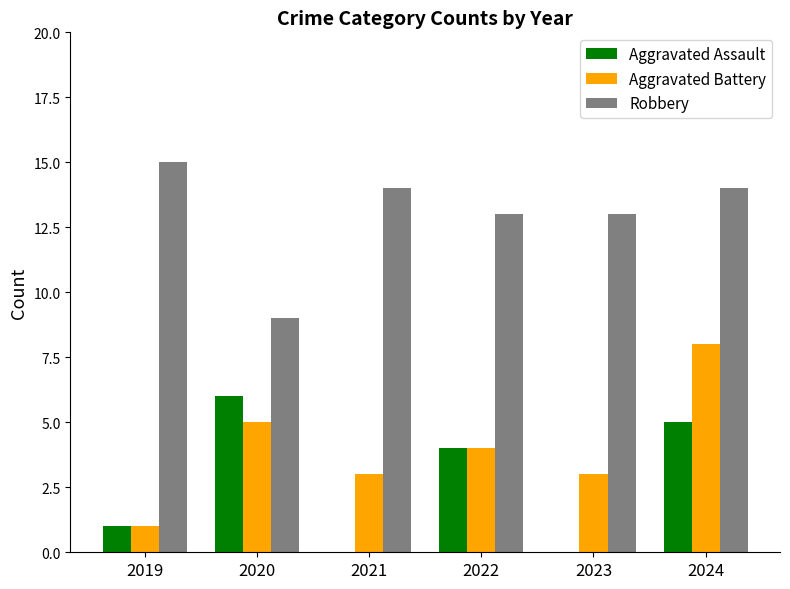

What is the sum of all Aggravated Battery values?

24